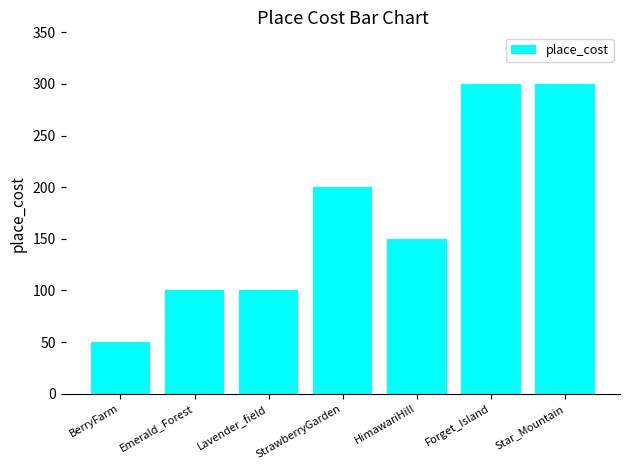

Approximately how many times larger is the value at Lavender_field compared to HimawariHill?

0.7